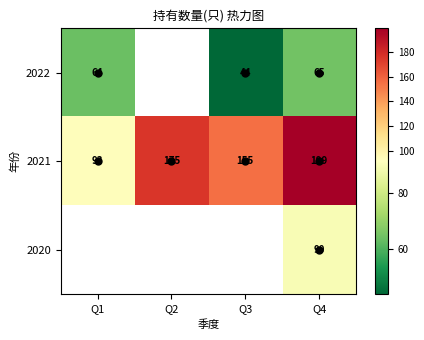

What value does the 2022 series have at Q4?

65.0